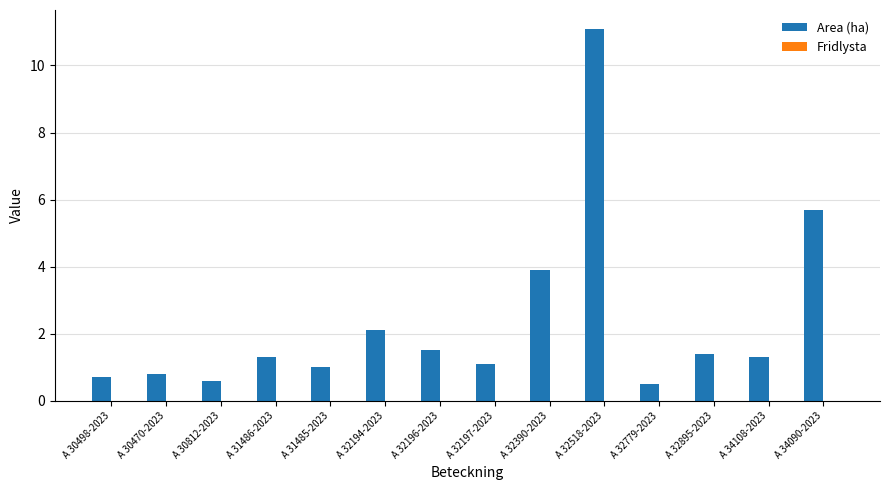

What is the label of the 11th bar from the right?

A 31486-2023